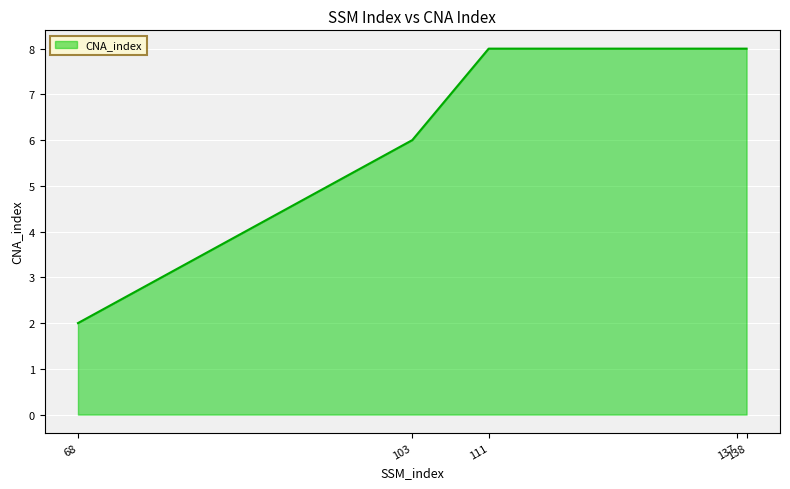

At which label is the value closest to 5?

103